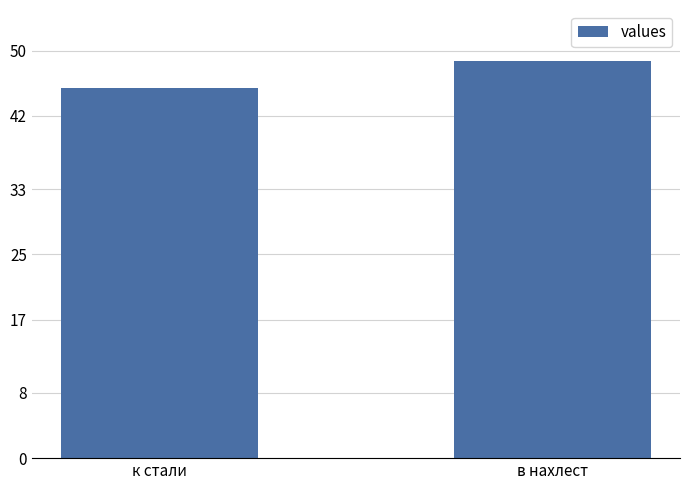

What is the difference between the maximum and minimum values?

3.4